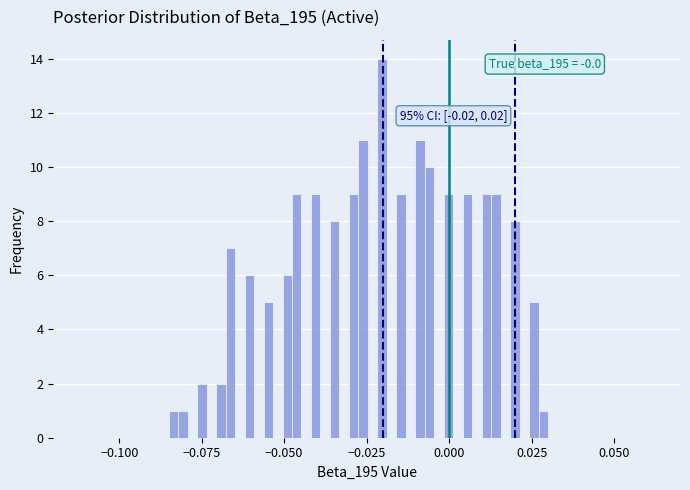

Read against the x-axis, roughly where is the centre of the tallest bar?

-0.020